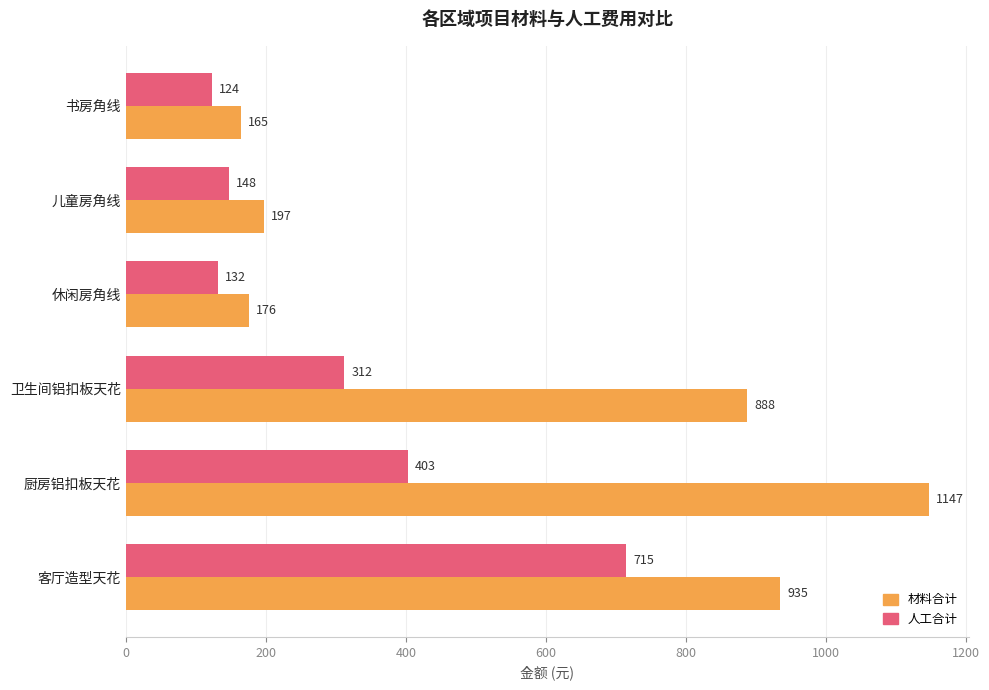

At how many categories does at least one series exceed 157?

6